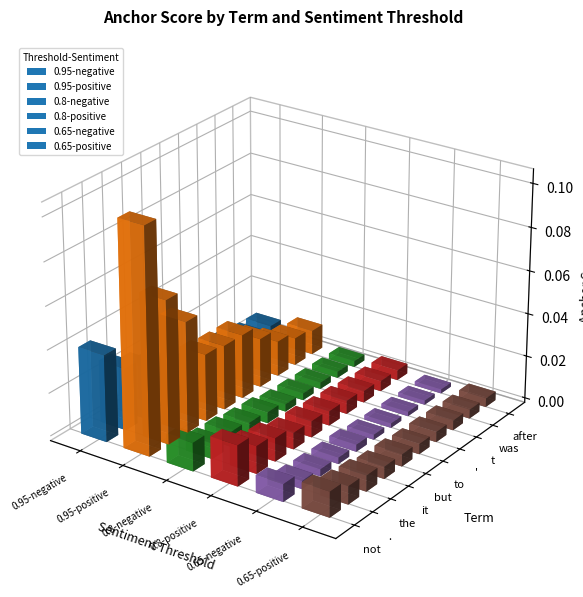

Does the chart contain stacked bars?

No